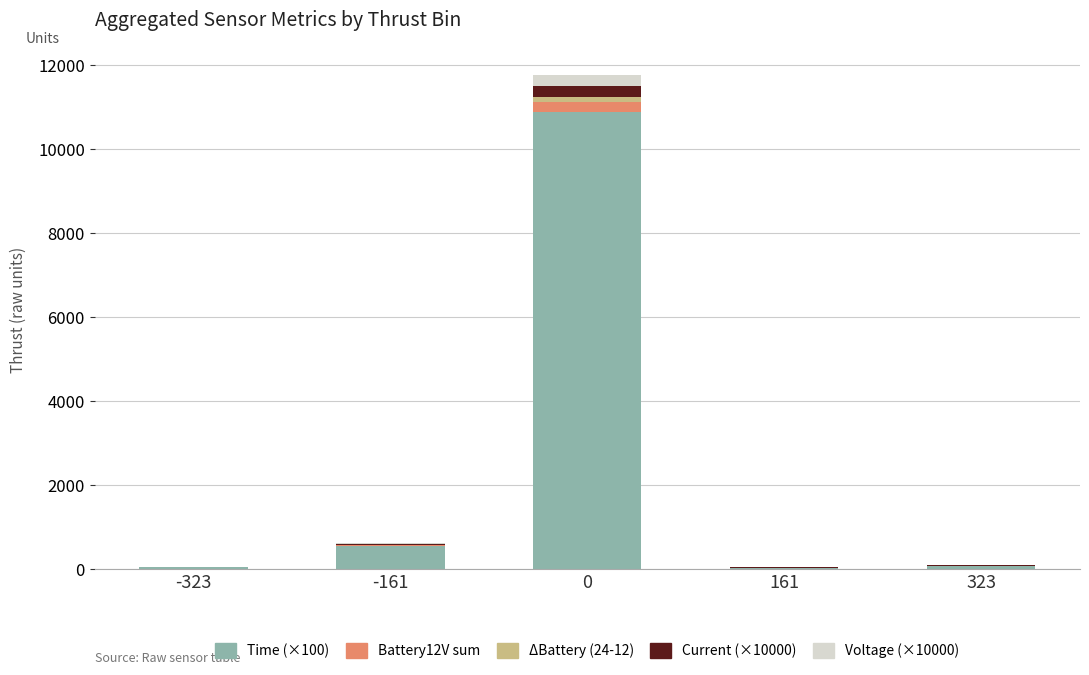

The Time (×100) series shows 38.0 at -323. True or false?

True